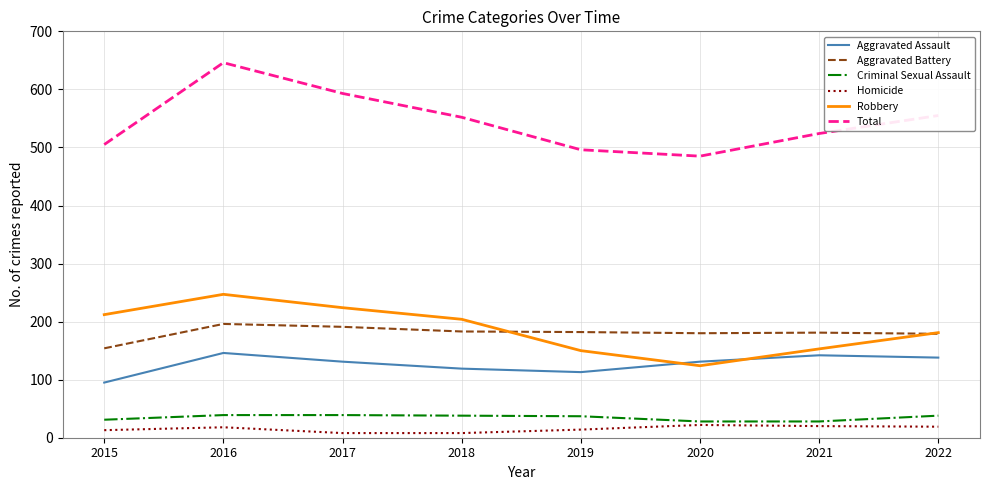

What is the minimum value for Aggravated Assault?

95